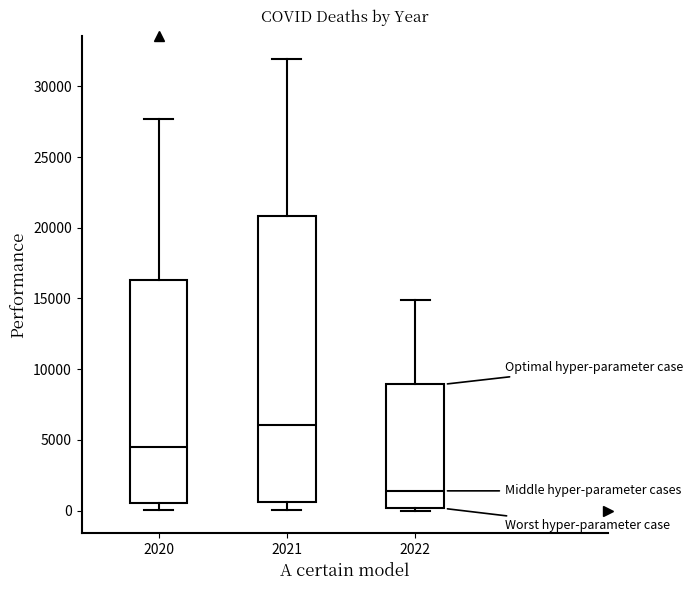

Which box has the lowest median line?

2022